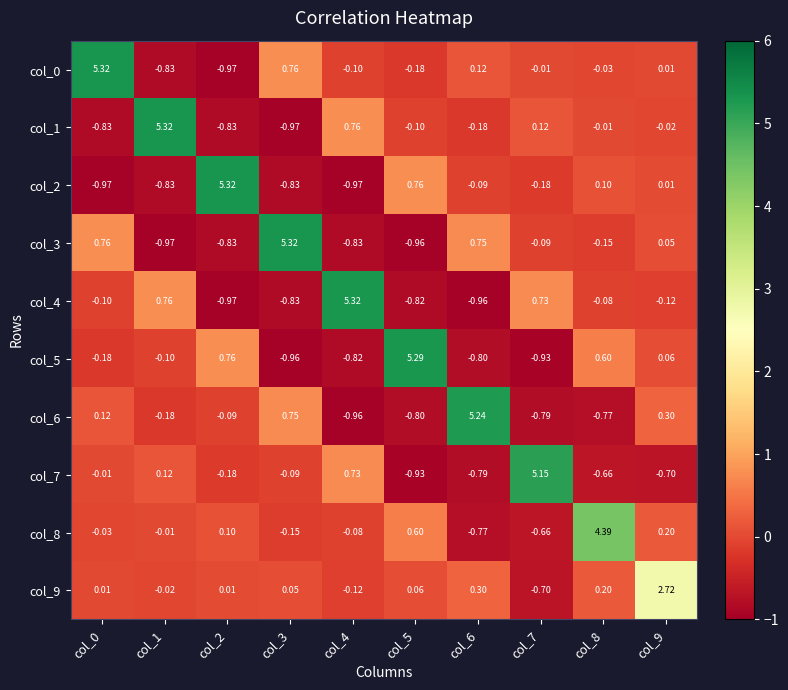

Is the value of col_4 at col_6 greater than the value of col_5 at col_4?

No